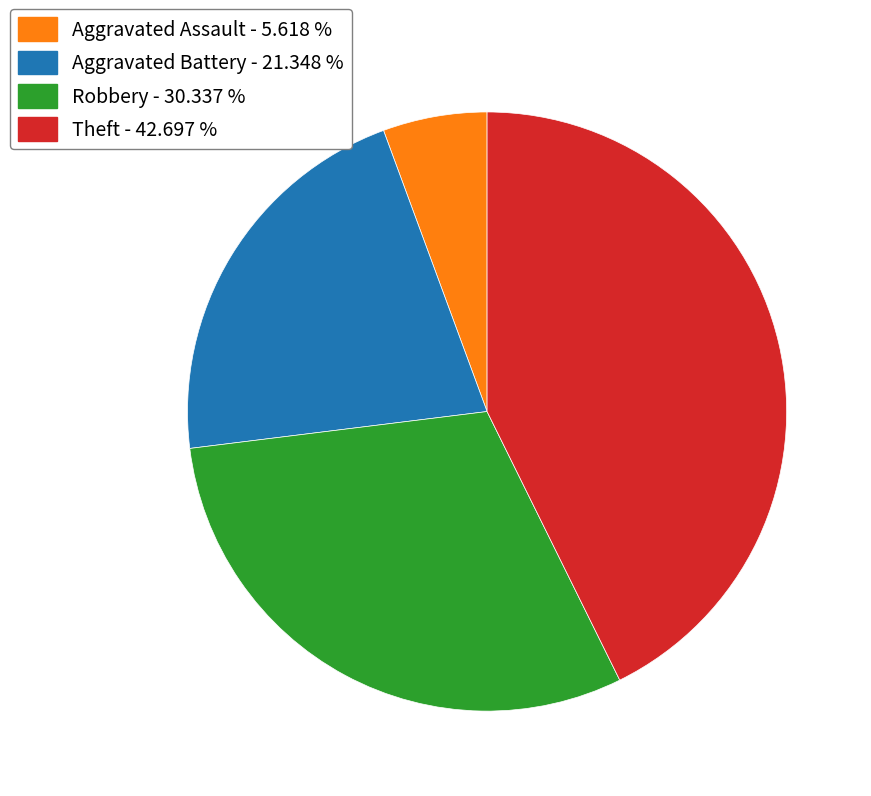

Approximately how many times larger is the value at Robbery - 30.337 % compared to Aggravated Battery - 21.348 %?

1.4